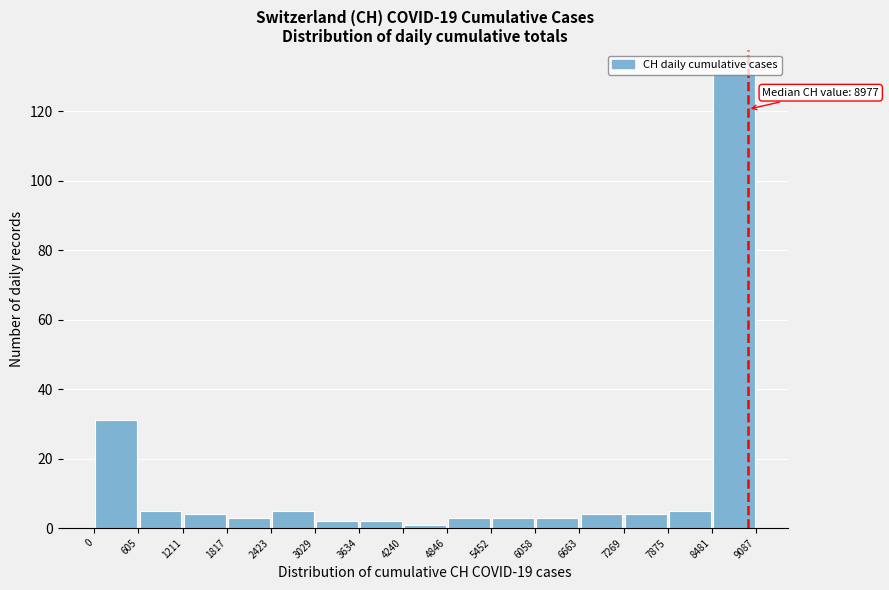

Over which range of the x-axis is the bar tallest?

8481 to 9087